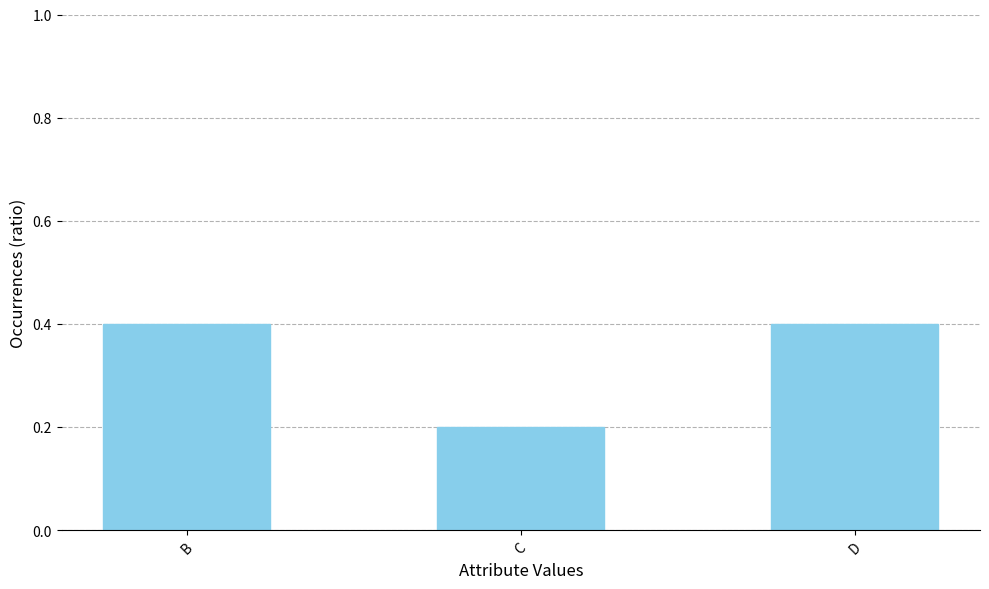

How many bars are there in total?

3